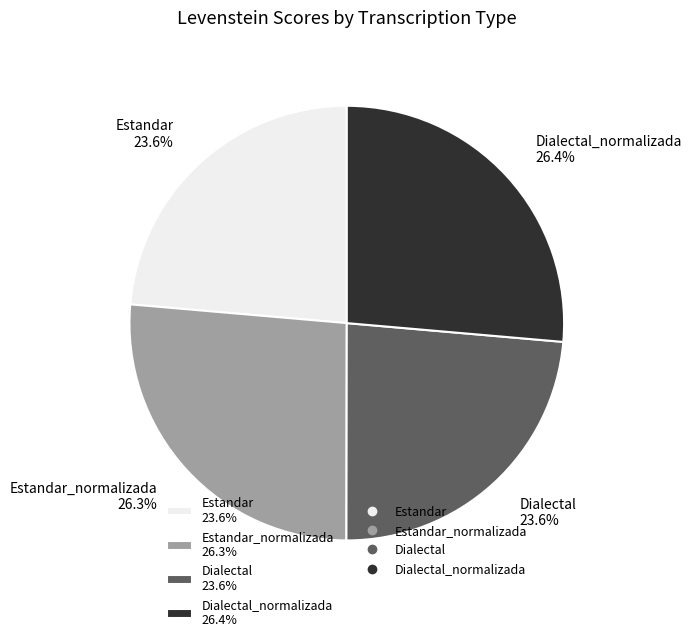

Does any single category account for the majority?

No